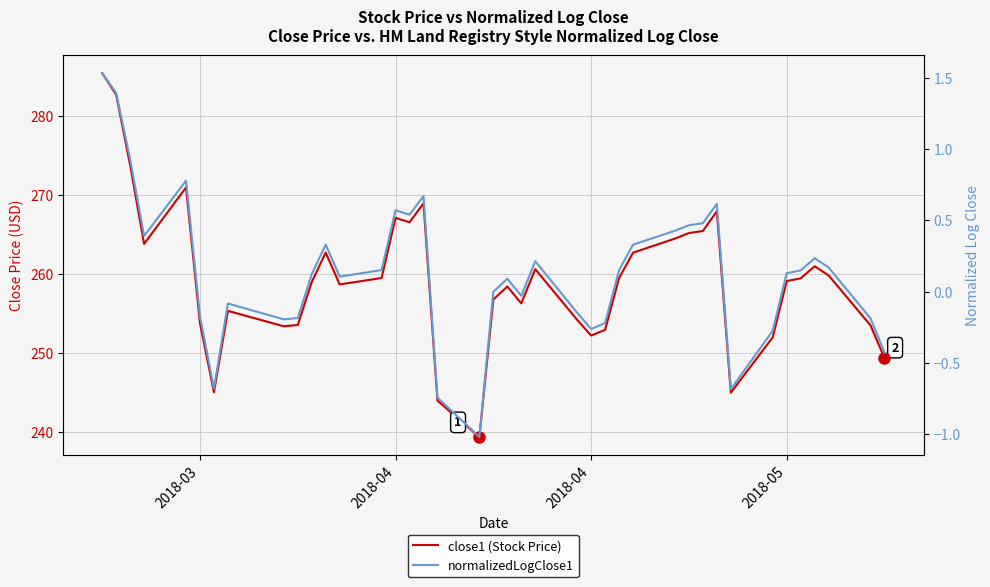

Which series has the largest range (max minus min)?

close1 (Stock Price)